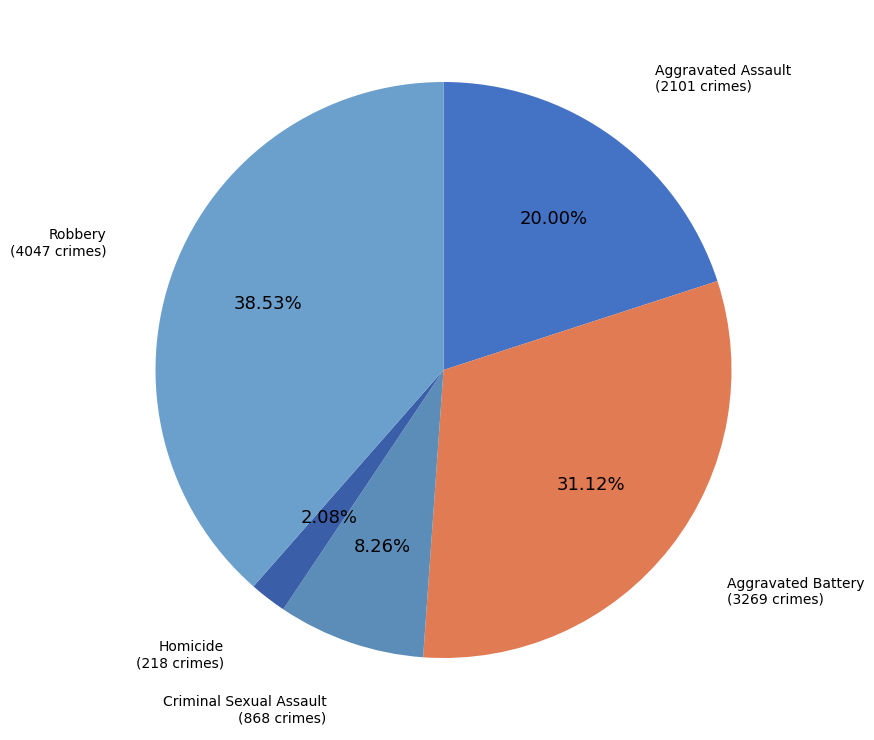

Rank the categories by value from highest to lowest.

Robbery, Aggravated Battery, Aggravated Assault, Criminal Sexual Assault, Homicide